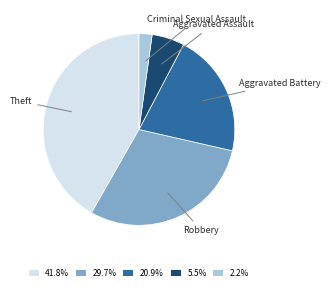

Rank the categories by value from lowest to highest.

Criminal Sexual Assault, Aggravated Assault, Aggravated Battery, Robbery, Theft